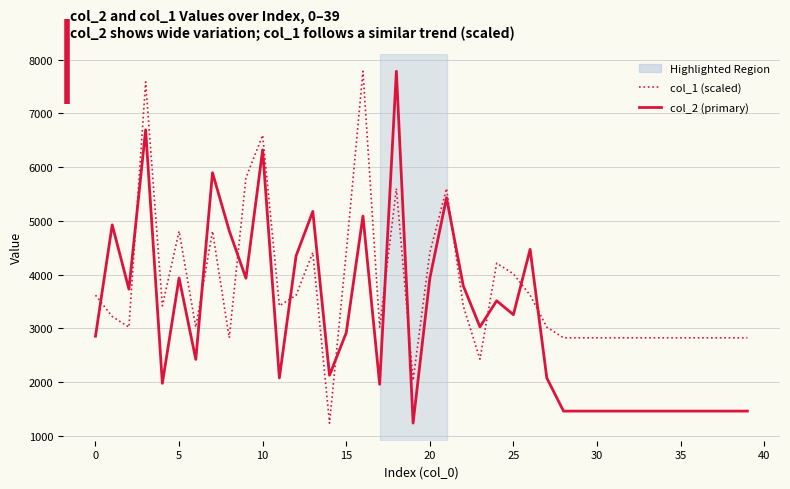

How many times do col_2 (primary) and col_1 (scaled) cross each other?

12